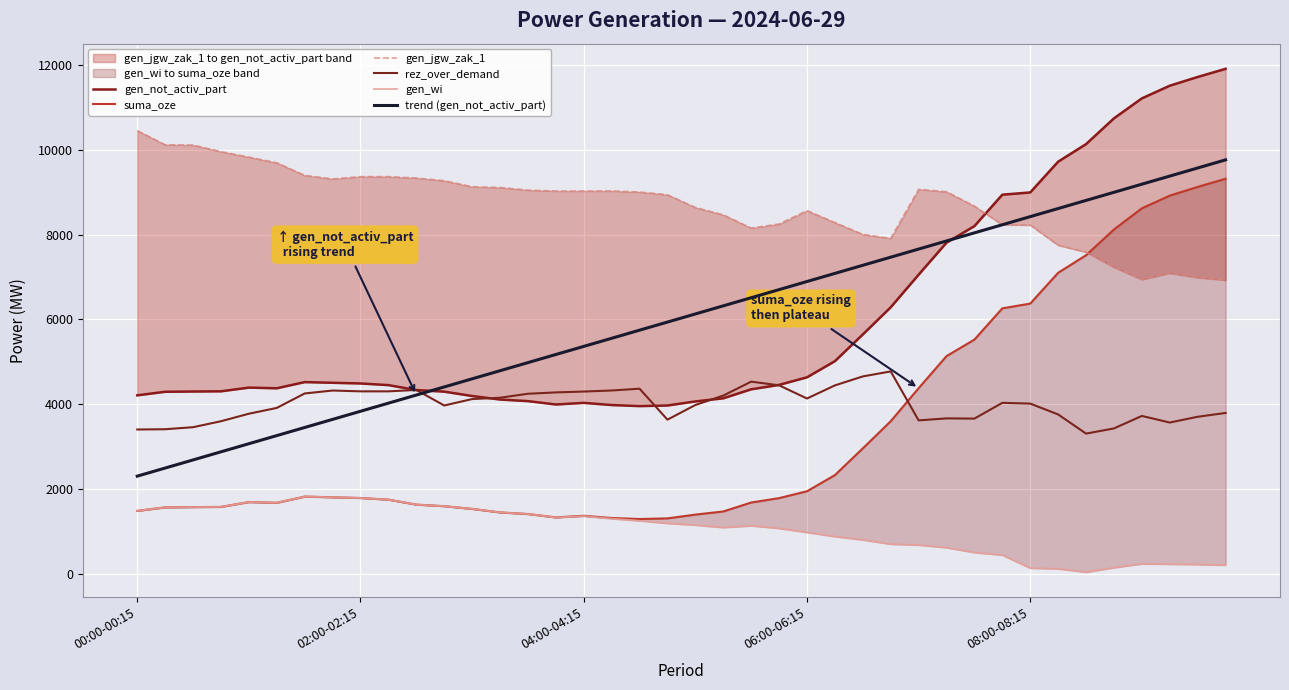

What is the highest value of the trend (gen_not_activ_part) series?

9765.6